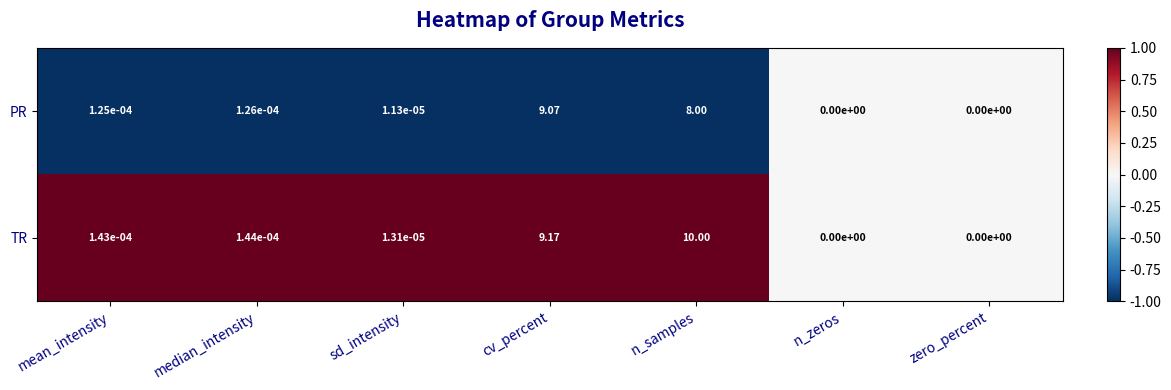

Rank the series by their average value, from highest to lowest.

TR, PR